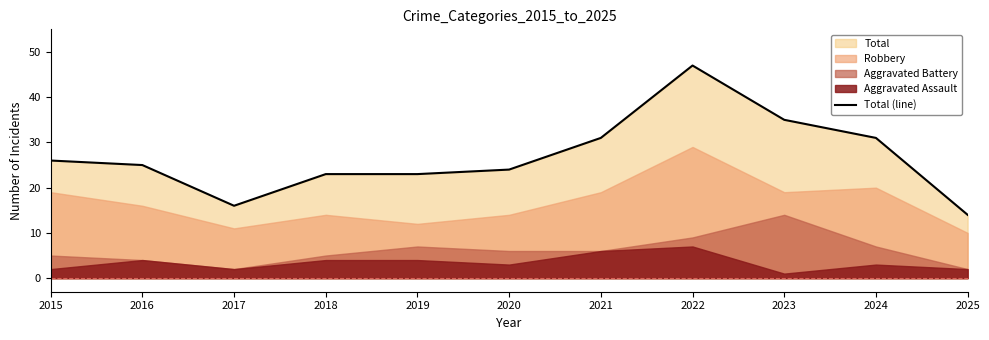

What is the change in value from 2021 to 2022?

+16